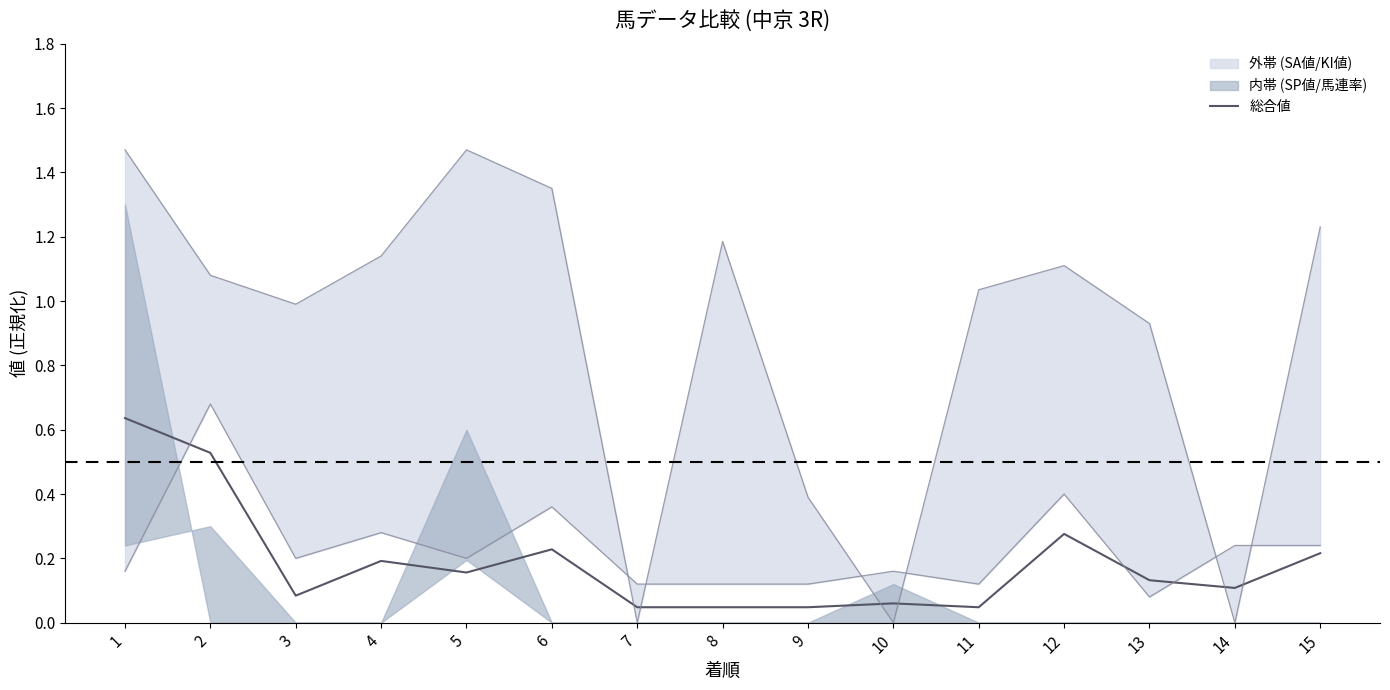

What is the value of the 14th point from the left?

0.1